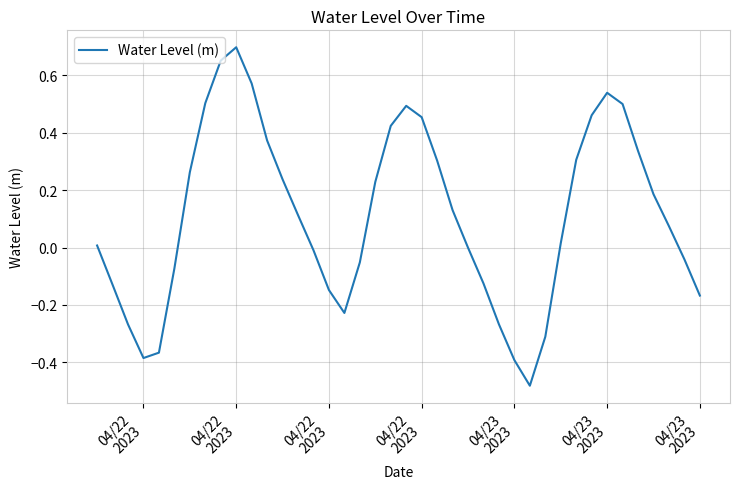

What is the difference between the maximum and minimum values?

1.2